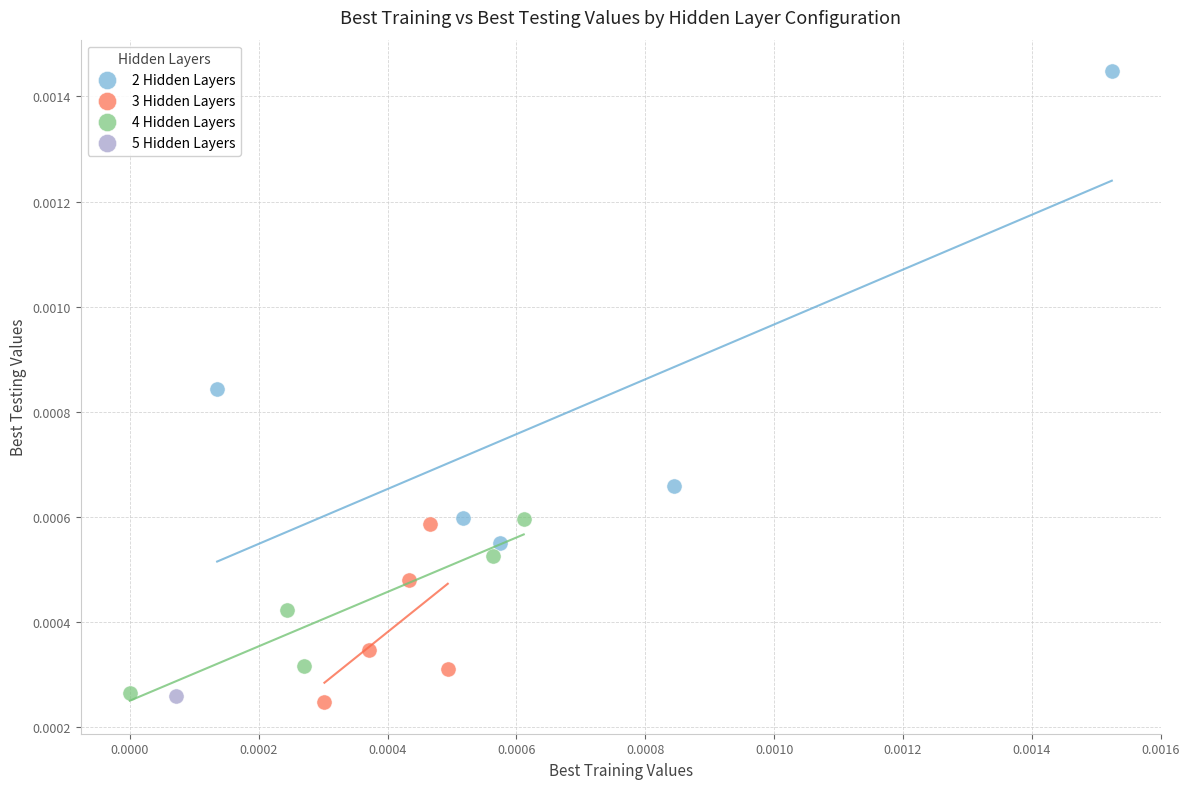

Which series contains the lowest Y value?

3 Hidden Layers